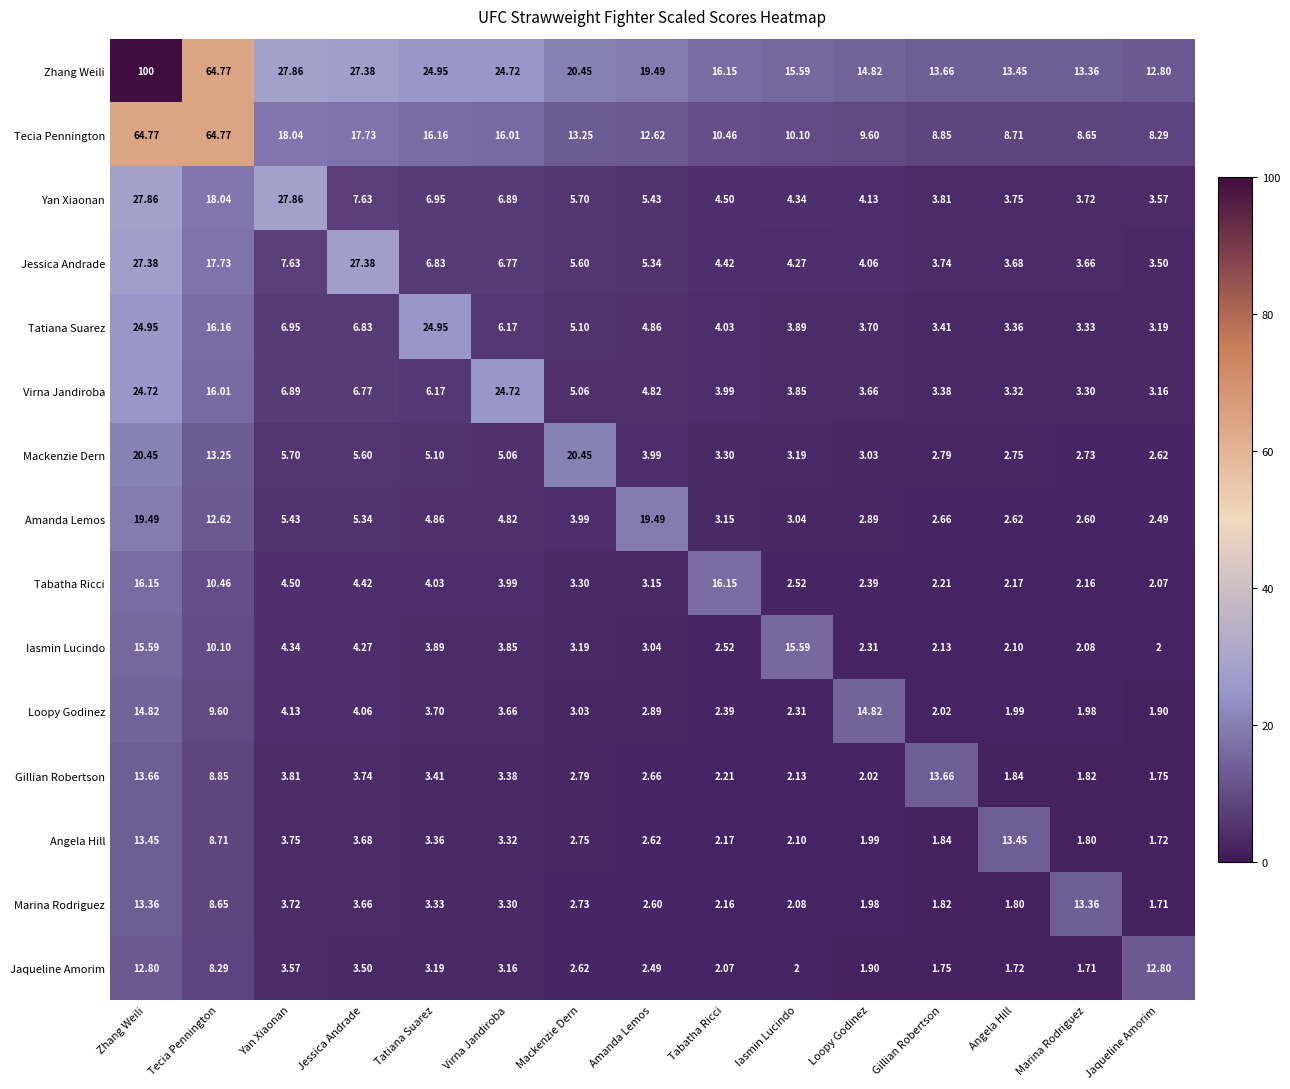

At which label does Angela Hill first exceed 2?

Zhang Weili